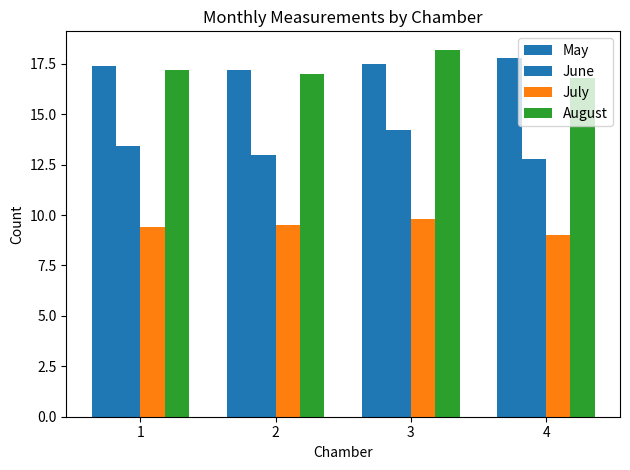

Count the May values in the range 17 to 18.

4